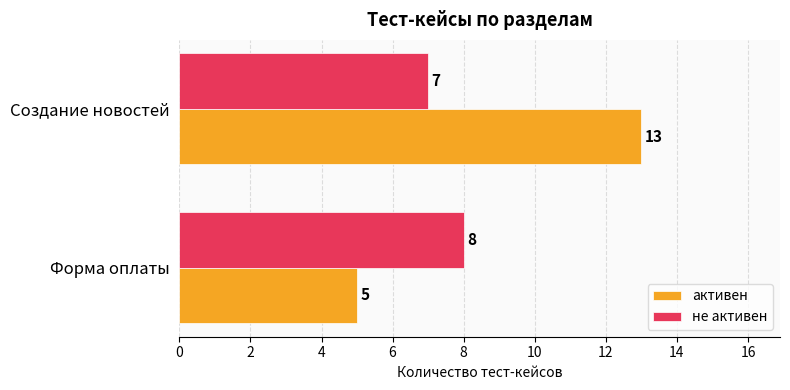

What are all the series names shown in the legend?

активен, не активен